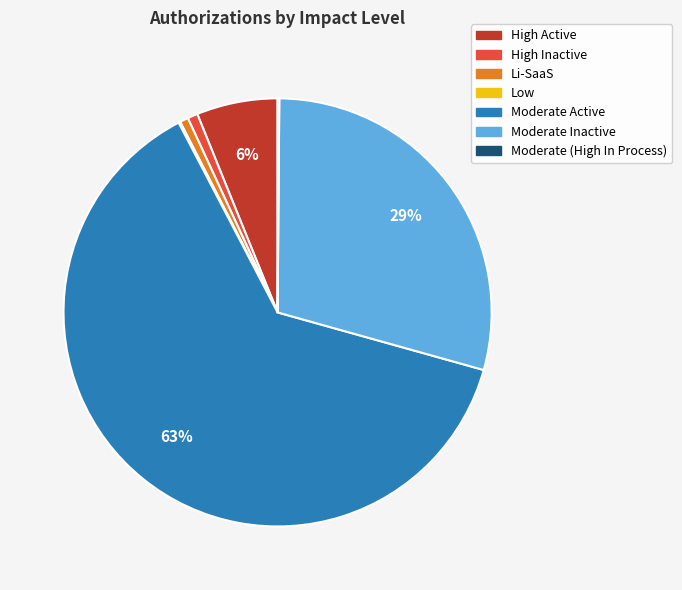

Is there a majority slice in this chart?

Yes